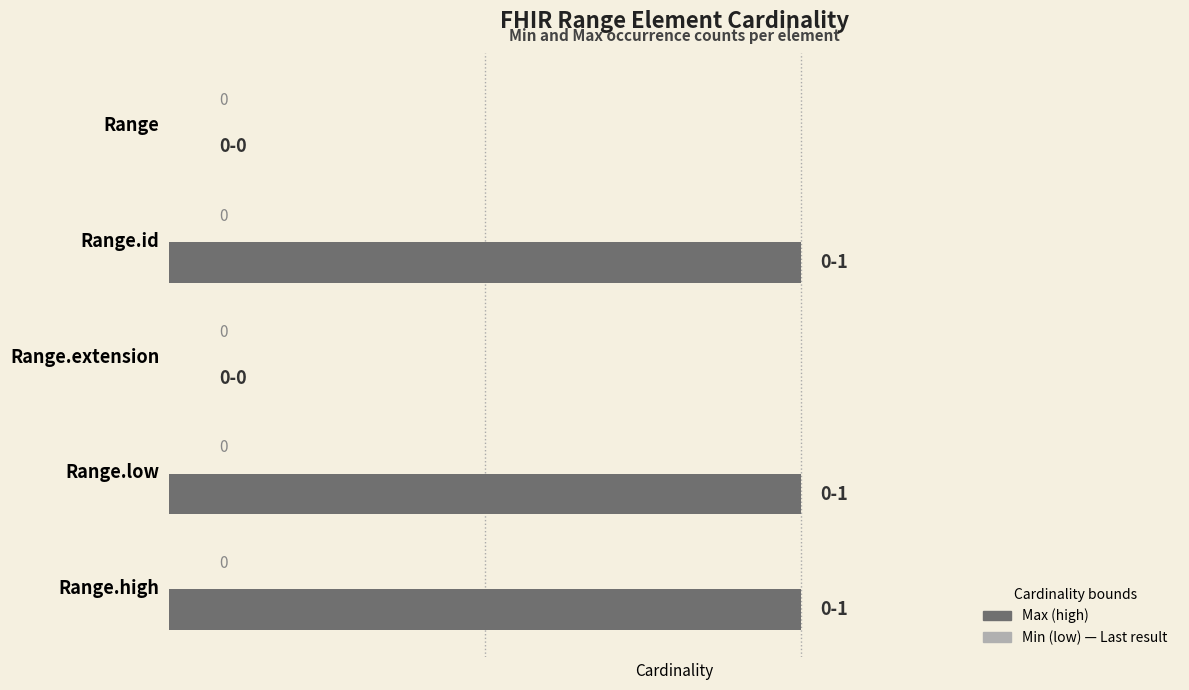

How many values are between 0 and 1?

5